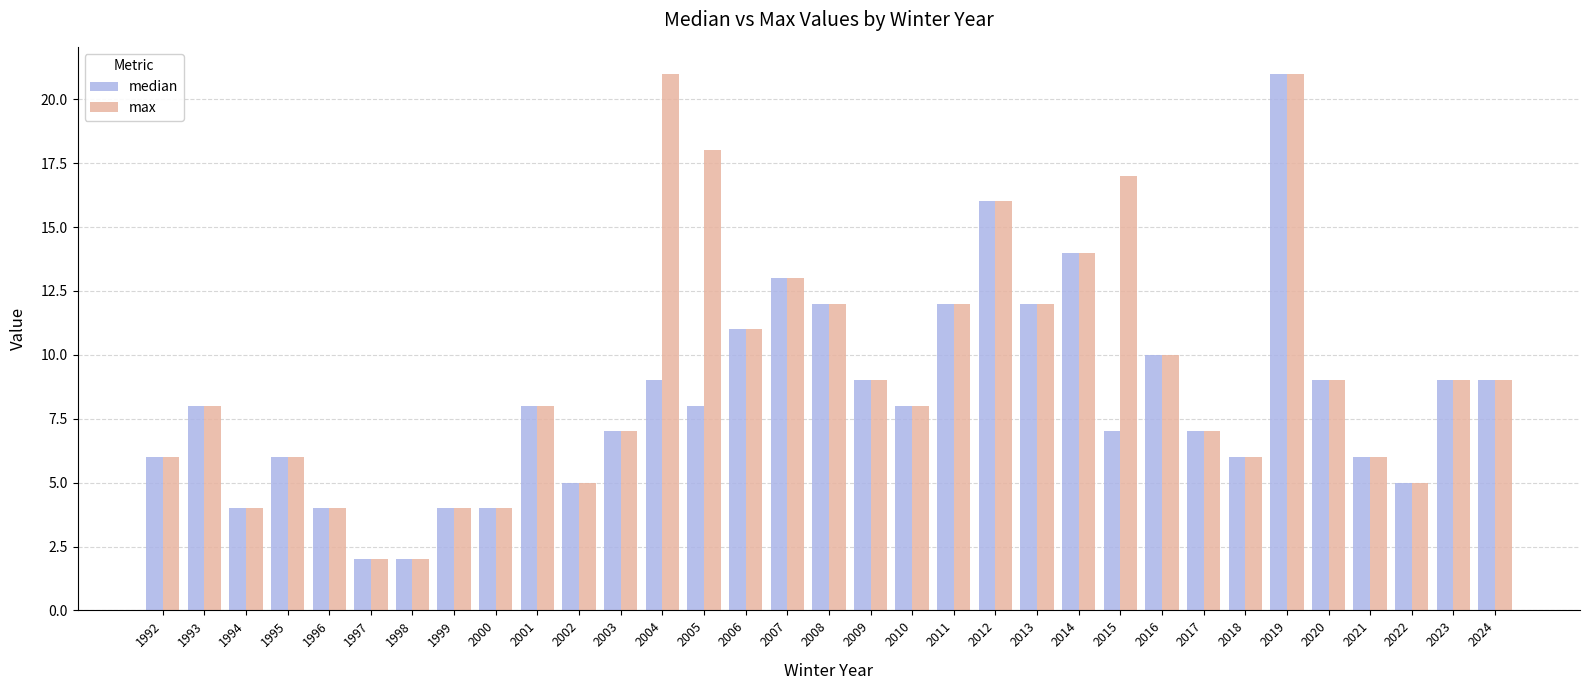

What is the maximum value for max?

21